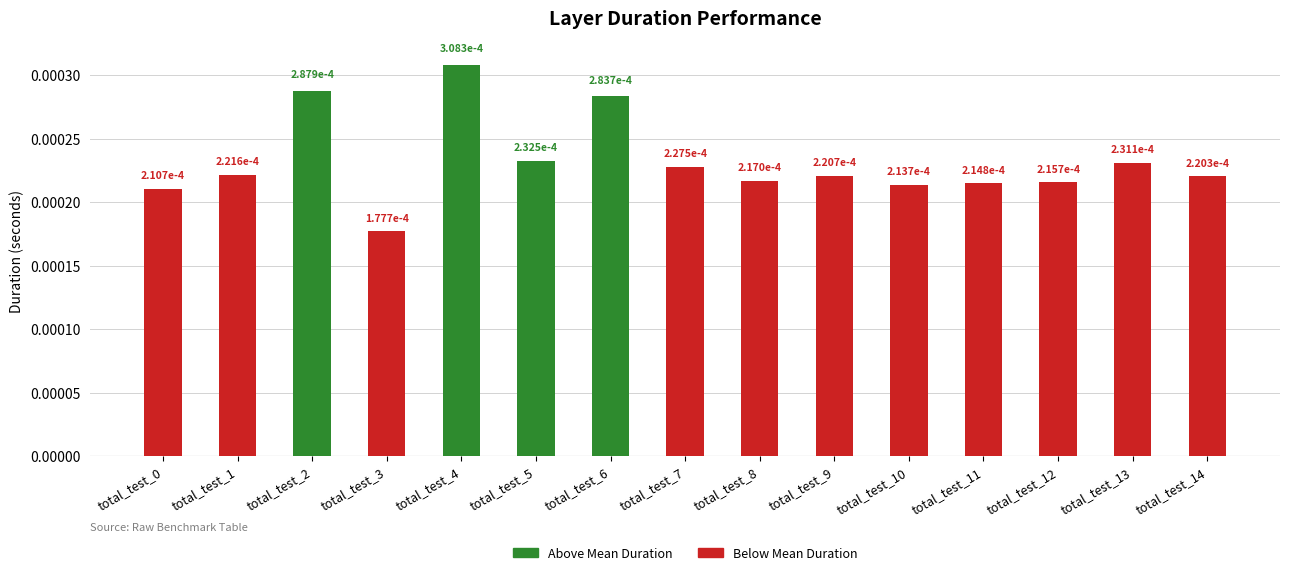

How many values are between 0 and 1?

15